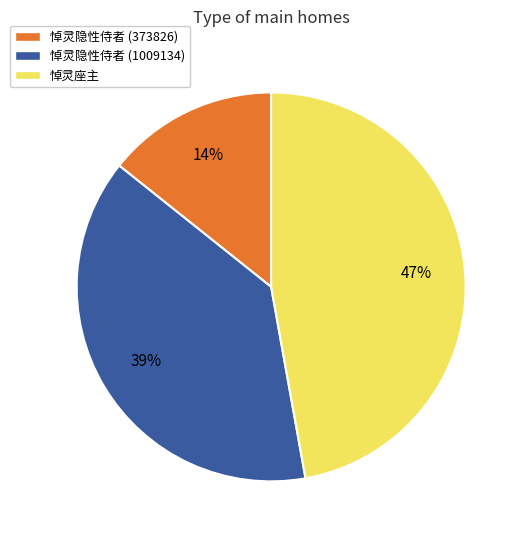

The 悼灵座主 slice represents 40% of the pie. True or false?

False